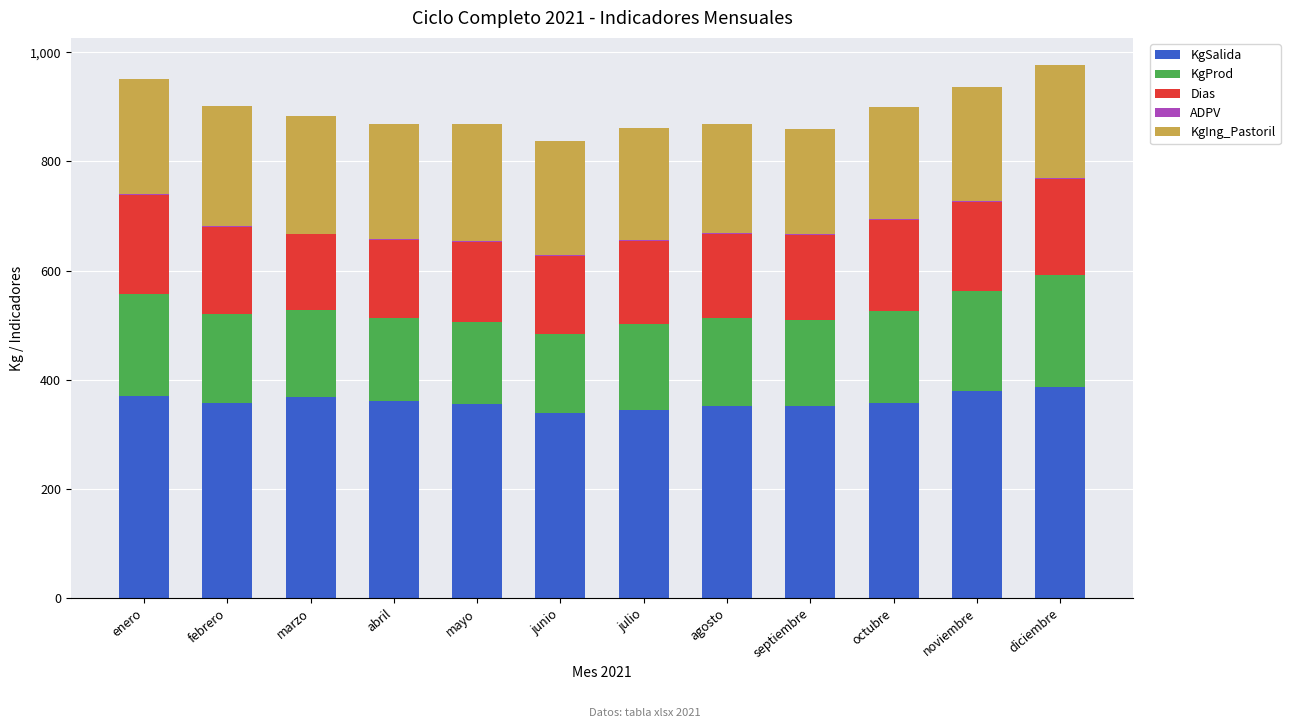

The value of KgSalida at febrero is 357.9. True or false?

True